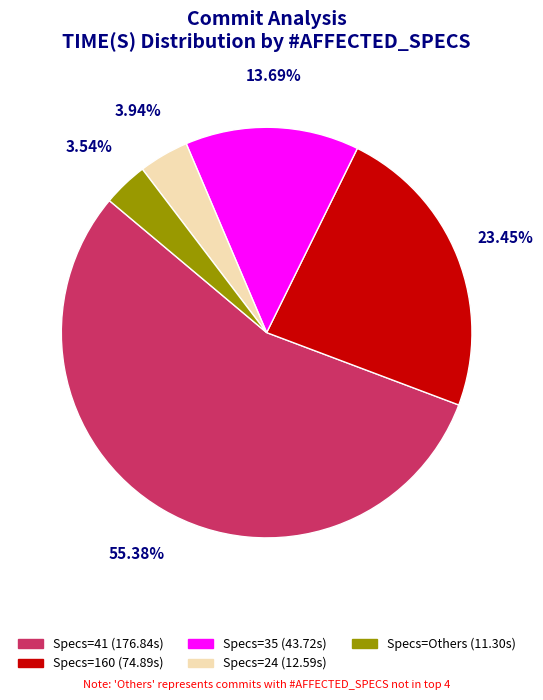

To the nearest percent, what is the average slice percentage?

20%